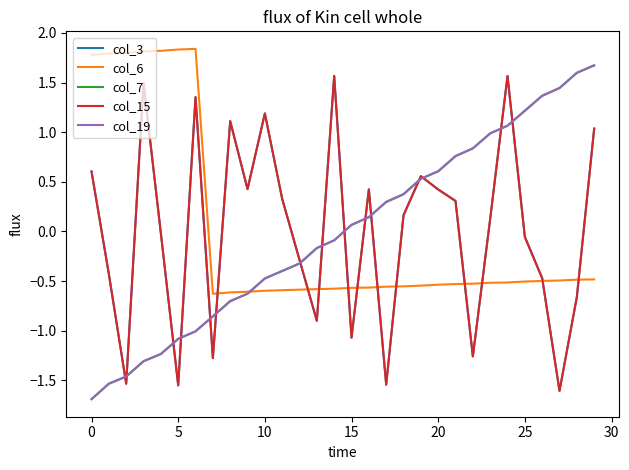

Does the chart have visible grid lines?

No